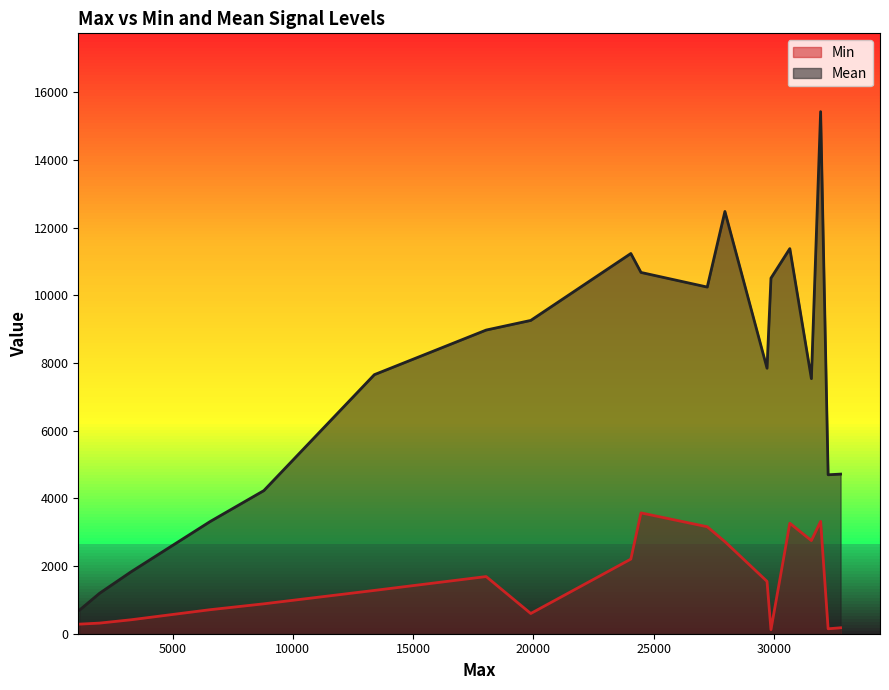

What is the minimum value for Mean?

701